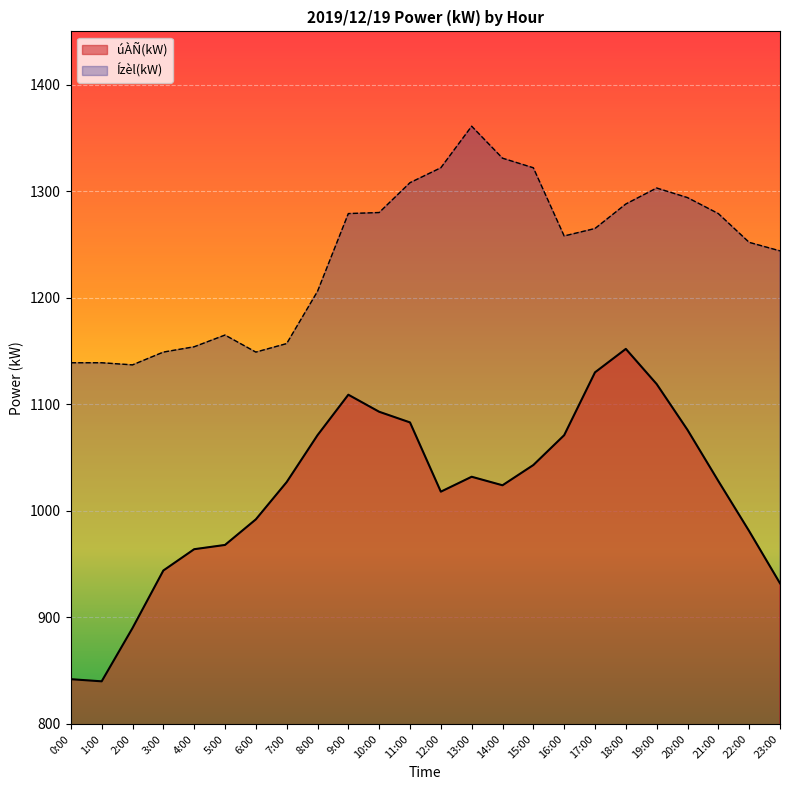

True or false: úÀÑ(kW) and Ízèl(kW) intersect in this chart.

False